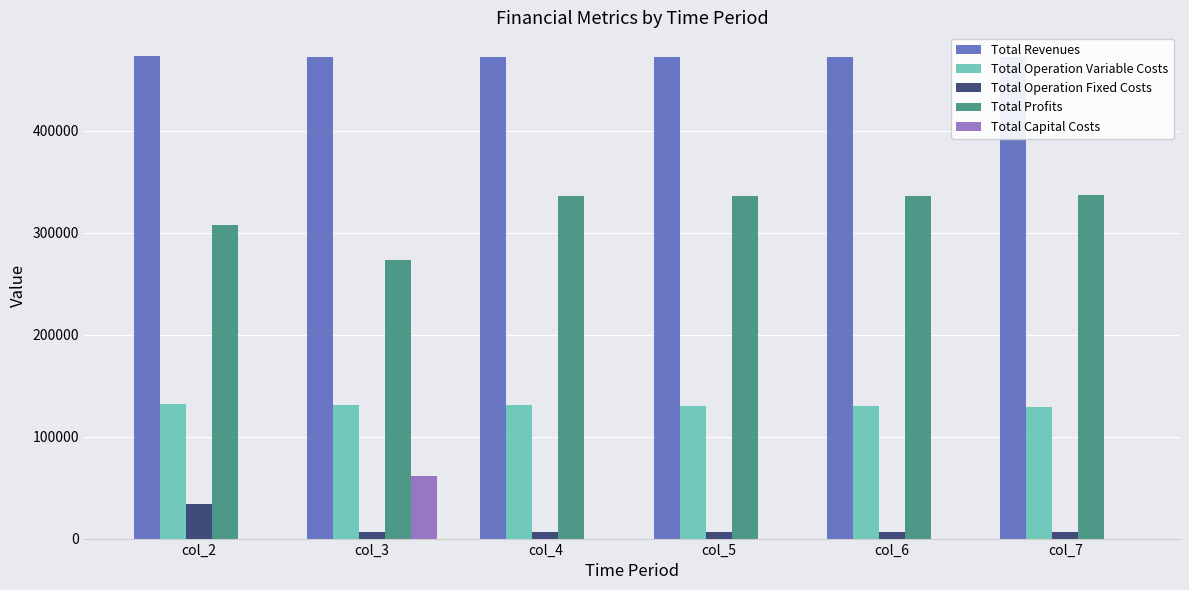

Which label corresponds to the largest value in the chart?

col_2